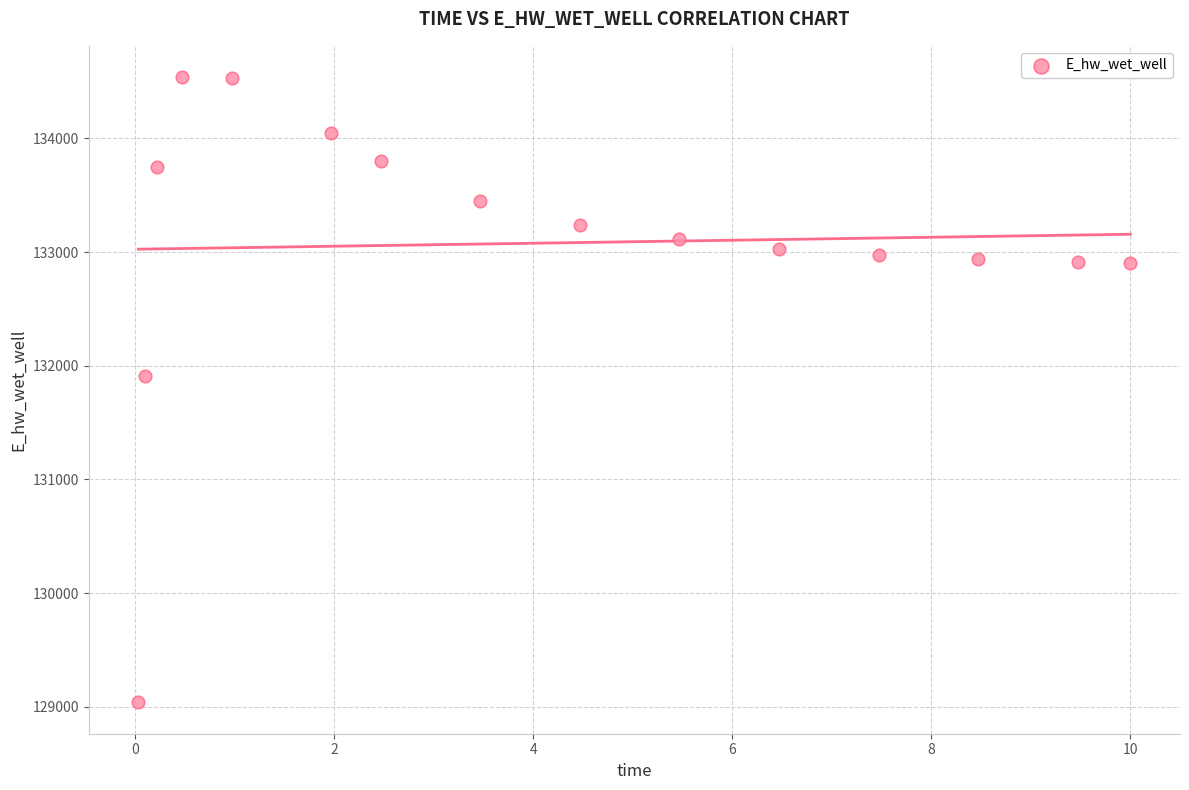

What is the range of Y values (max minus min)?

5502.4